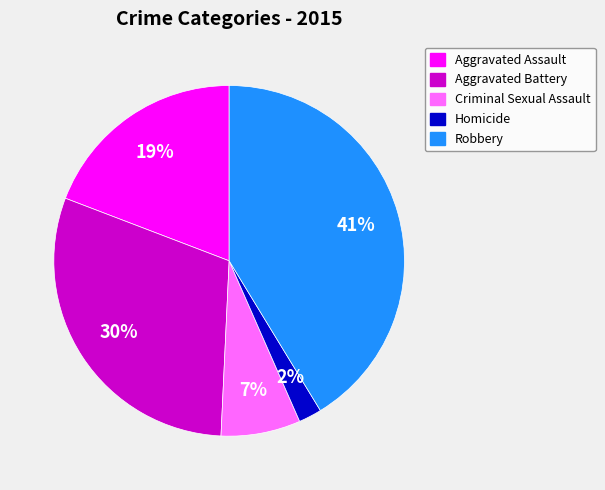

Between Aggravated Assault and Homicide, which is larger?

Aggravated Assault